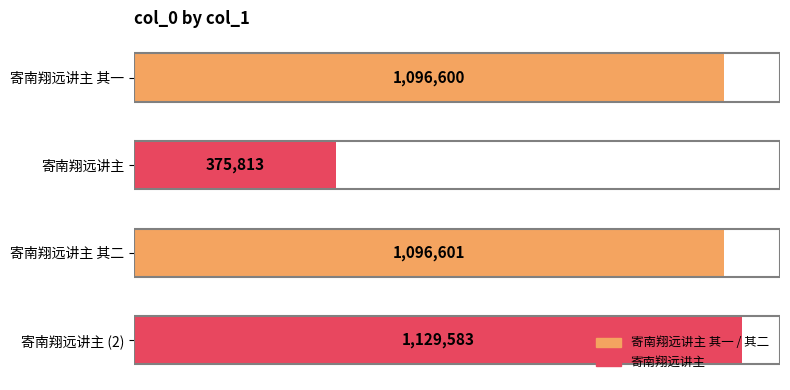

List the labels in order of value, largest first.

寄南翔远讲主 (2), 寄南翔远讲主 其二, 寄南翔远讲主 其一, 寄南翔远讲主